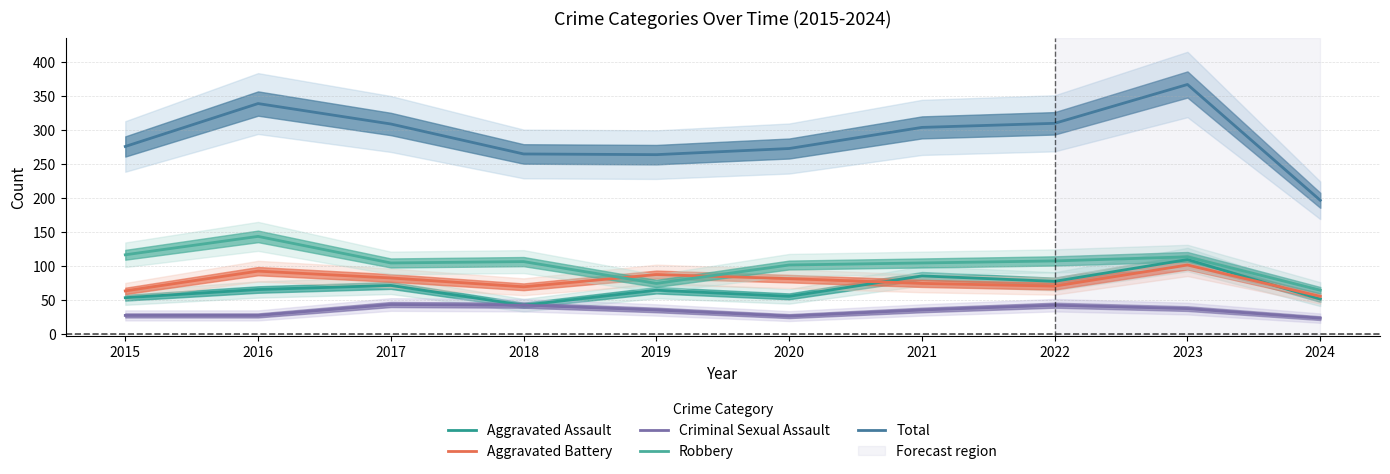

Which category has the highest value in the Aggravated Battery series?

2023